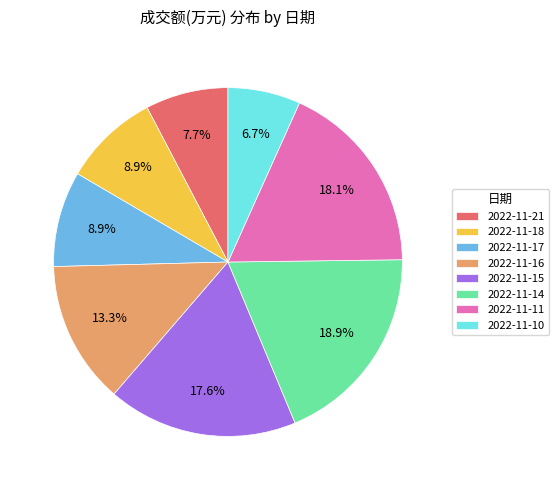

How many slices are in this pie chart?

8